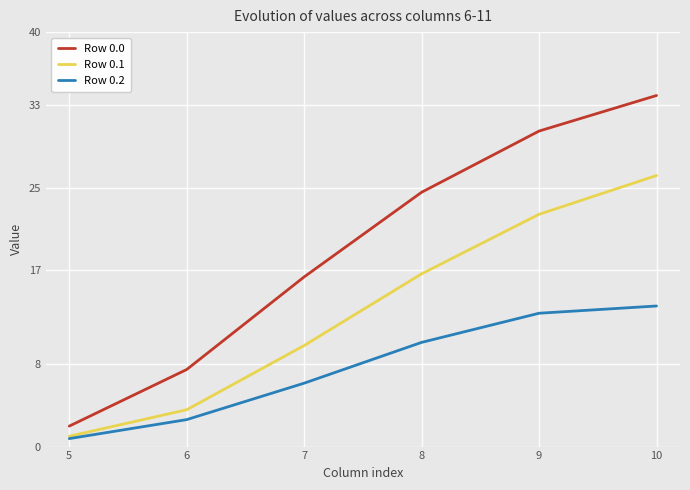

At which category is the sum across all series the highest?

10